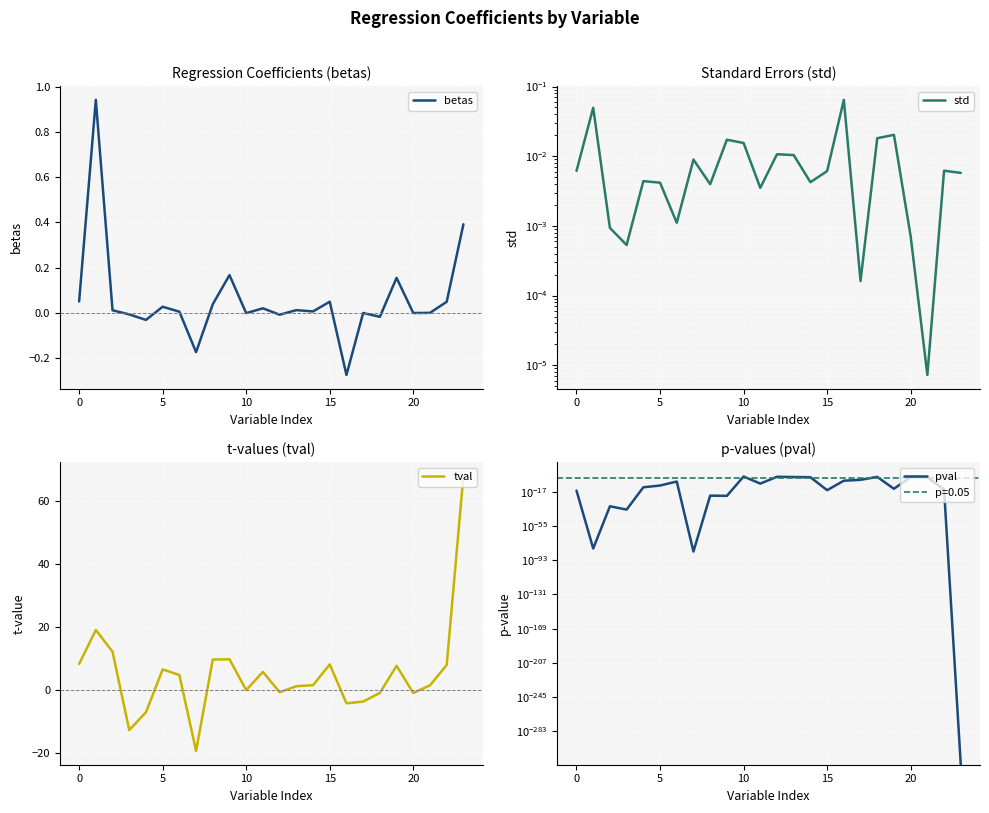

What is the minimum value shown in the chart?

-19.4